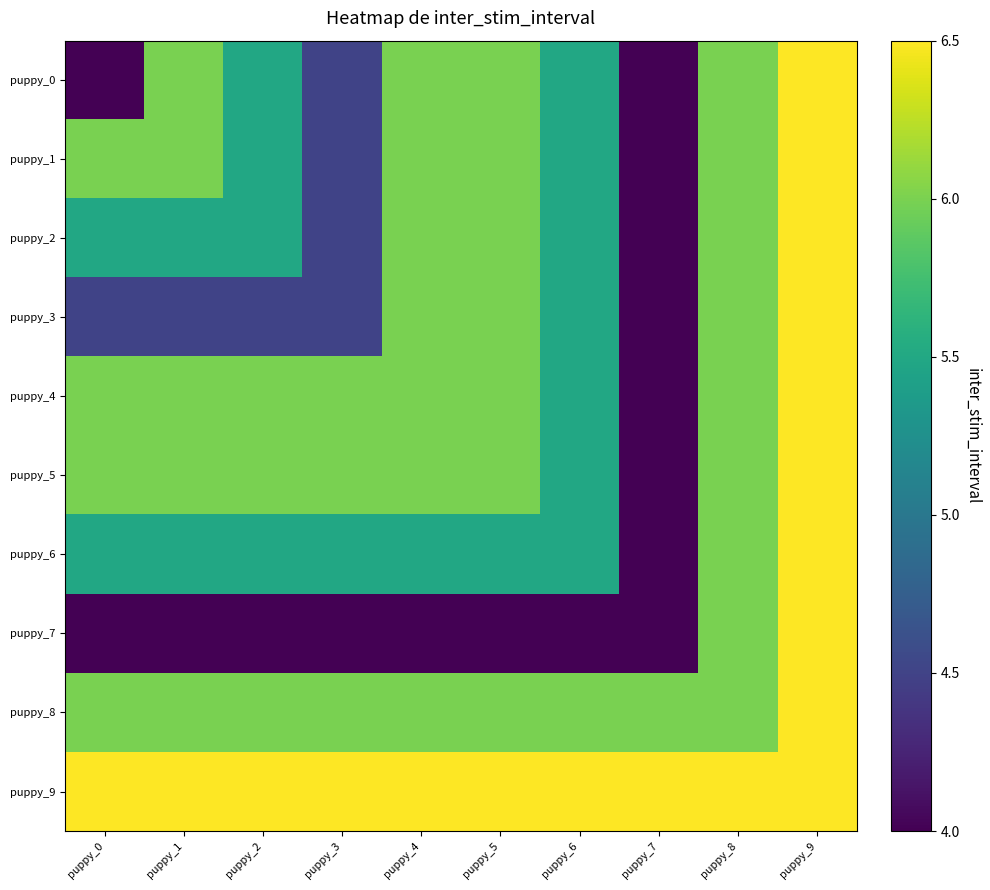

Reading left to right, what are all the values shown in this chart?

puppy_0: puppy_0=4.0	puppy_1=6.0	puppy_2=5.5	puppy_3=4.5	puppy_4=6.0	puppy_5=6.0	puppy_6=5.5	puppy_7=4.0	puppy_8=6.0	puppy_9=6.5
puppy_1: puppy_0=6.0	puppy_1=6.0	puppy_2=5.5	puppy_3=4.5	puppy_4=6.0	puppy_5=6.0	puppy_6=5.5	puppy_7=4.0	puppy_8=6.0	puppy_9=6.5
puppy_2: puppy_0=5.5	puppy_1=5.5	puppy_2=5.5	puppy_3=4.5	puppy_4=6.0	puppy_5=6.0	puppy_6=5.5	puppy_7=4.0	puppy_8=6.0	puppy_9=6.5
puppy_3: puppy_0=4.5	puppy_1=4.5	puppy_2=4.5	puppy_3=4.5	puppy_4=6.0	puppy_5=6.0	puppy_6=5.5	puppy_7=4.0	puppy_8=6.0	puppy_9=6.5
puppy_4: puppy_0=6.0	puppy_1=6.0	puppy_2=6.0	puppy_3=6.0	puppy_4=6.0	puppy_5=6.0	puppy_6=5.5	puppy_7=4.0	puppy_8=6.0	puppy_9=6.5
puppy_5: puppy_0=6.0	puppy_1=6.0	puppy_2=6.0	puppy_3=6.0	puppy_4=6.0	puppy_5=6.0	puppy_6=5.5	puppy_7=4.0	puppy_8=6.0	puppy_9=6.5
puppy_6: puppy_0=5.5	puppy_1=5.5	puppy_2=5.5	puppy_3=5.5	puppy_4=5.5	puppy_5=5.5	puppy_6=5.5	puppy_7=4.0	puppy_8=6.0	puppy_9=6.5
puppy_7: puppy_0=4.0	puppy_1=4.0	puppy_2=4.0	puppy_3=4.0	puppy_4=4.0	puppy_5=4.0	puppy_6=4.0	puppy_7=4.0	puppy_8=6.0	puppy_9=6.5
puppy_8: puppy_0=6.0	puppy_1=6.0	puppy_2=6.0	puppy_3=6.0	puppy_4=6.0	puppy_5=6.0	puppy_6=6.0	puppy_7=6.0	puppy_8=6.0	puppy_9=6.5
puppy_9: puppy_0=6.5	puppy_1=6.5	puppy_2=6.5	puppy_3=6.5	puppy_4=6.5	puppy_5=6.5	puppy_6=6.5	puppy_7=6.5	puppy_8=6.5	puppy_9=6.5